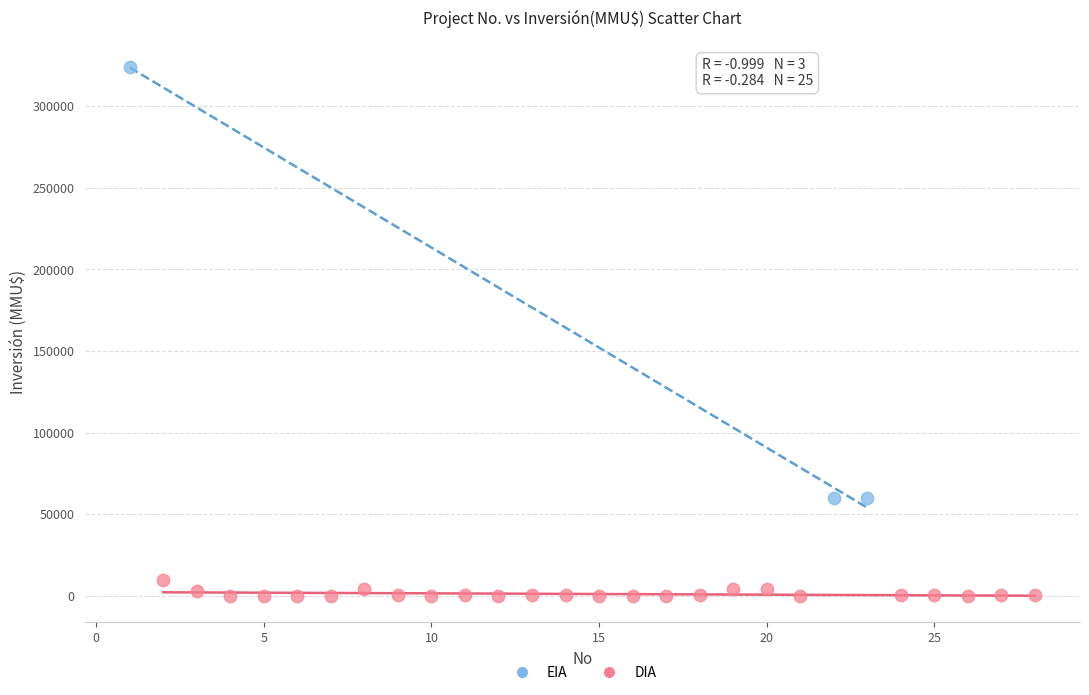

Which series contains the highest Y value?

EIA